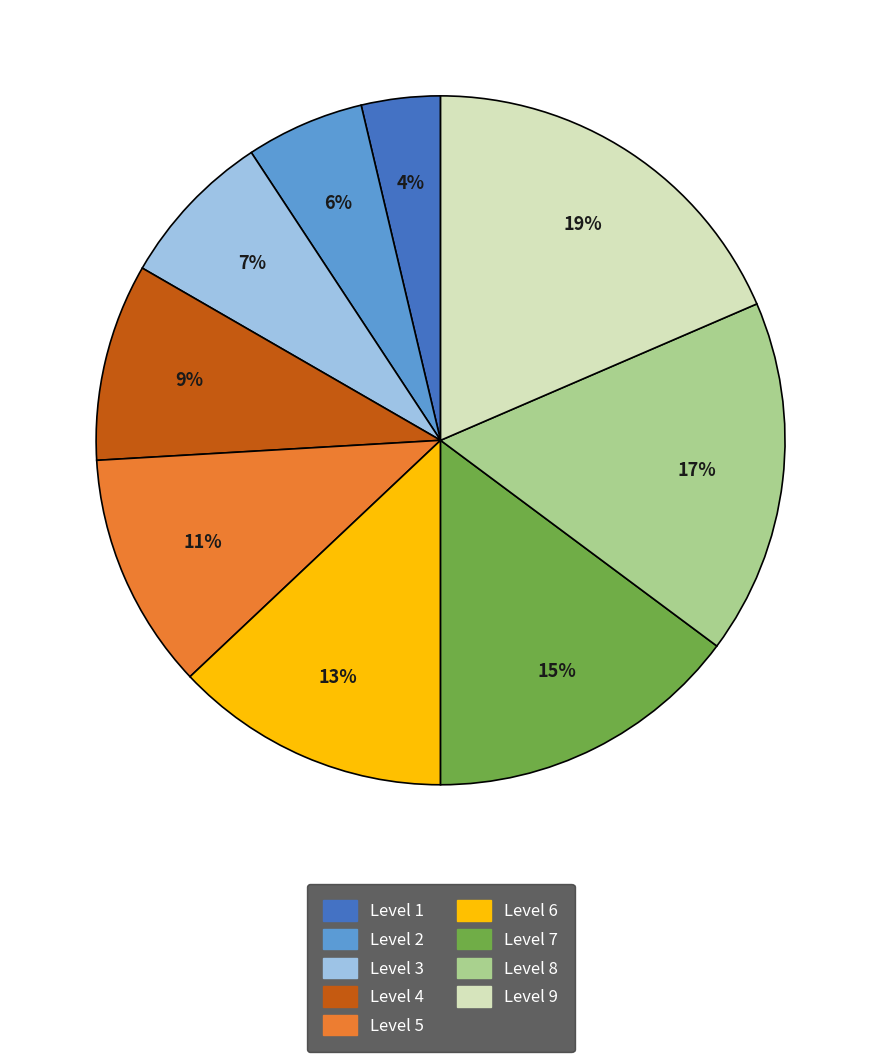

To the nearest percent, what is the average slice percentage?

11%